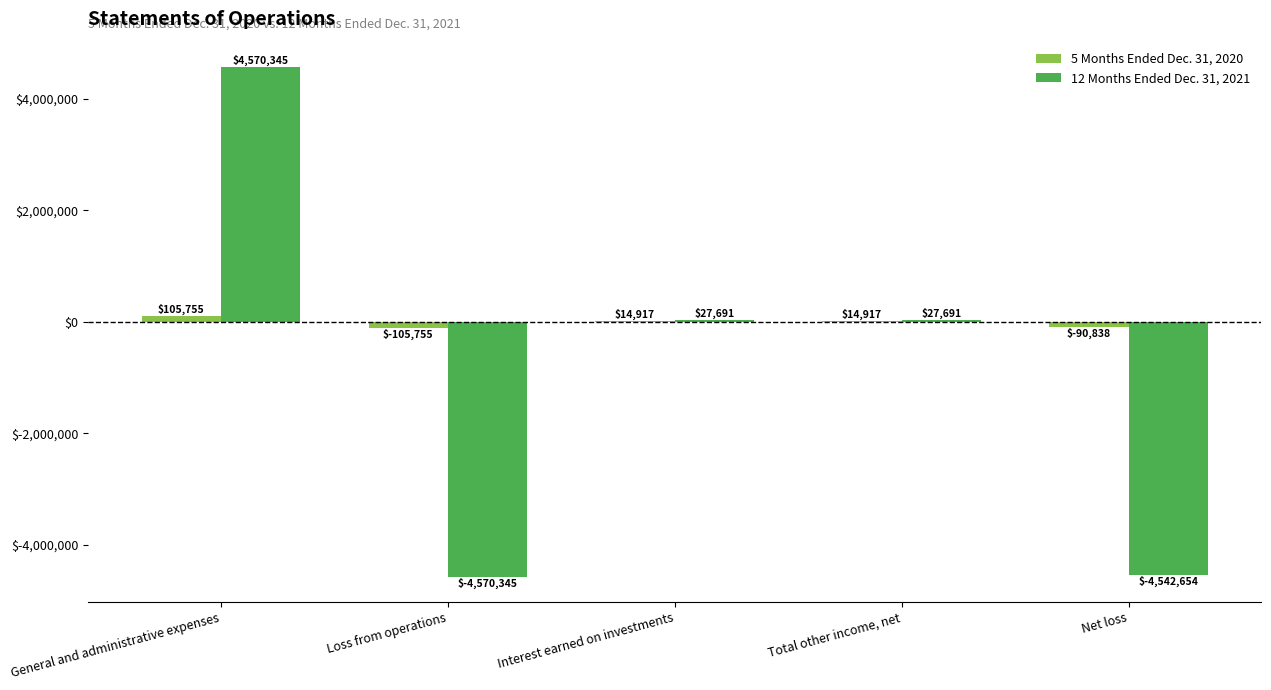

Between Loss from operations and Net loss, which series saw the biggest shift?

12 Months Ended Dec. 31, 2021